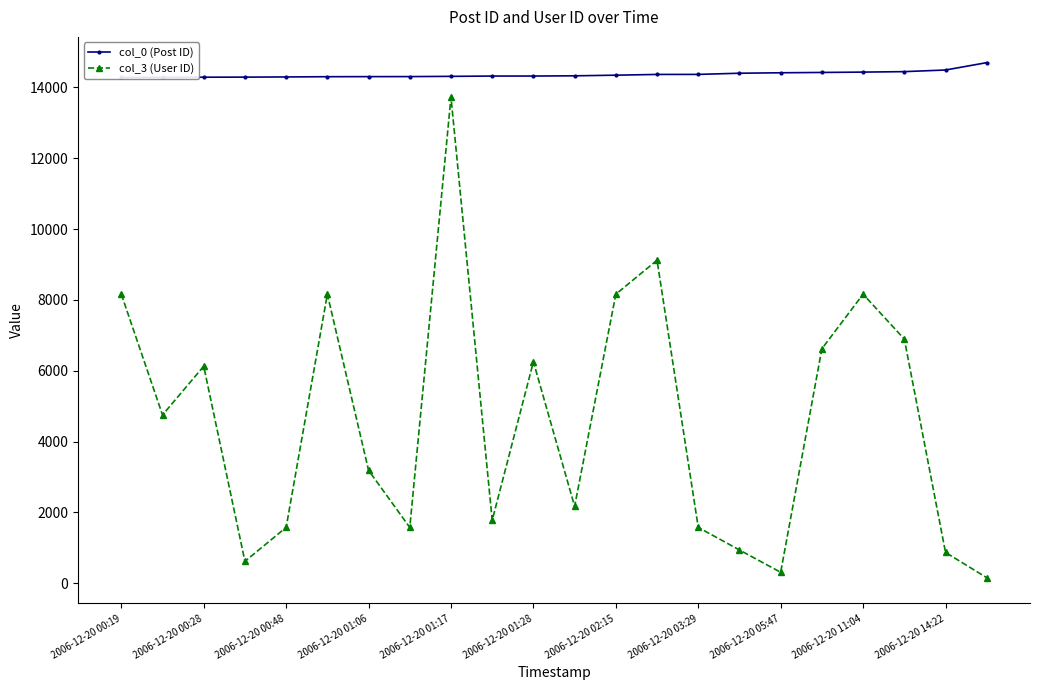

The value of col_3 (User ID) at 2006-12-20 00:19 is 8163. True or false?

True